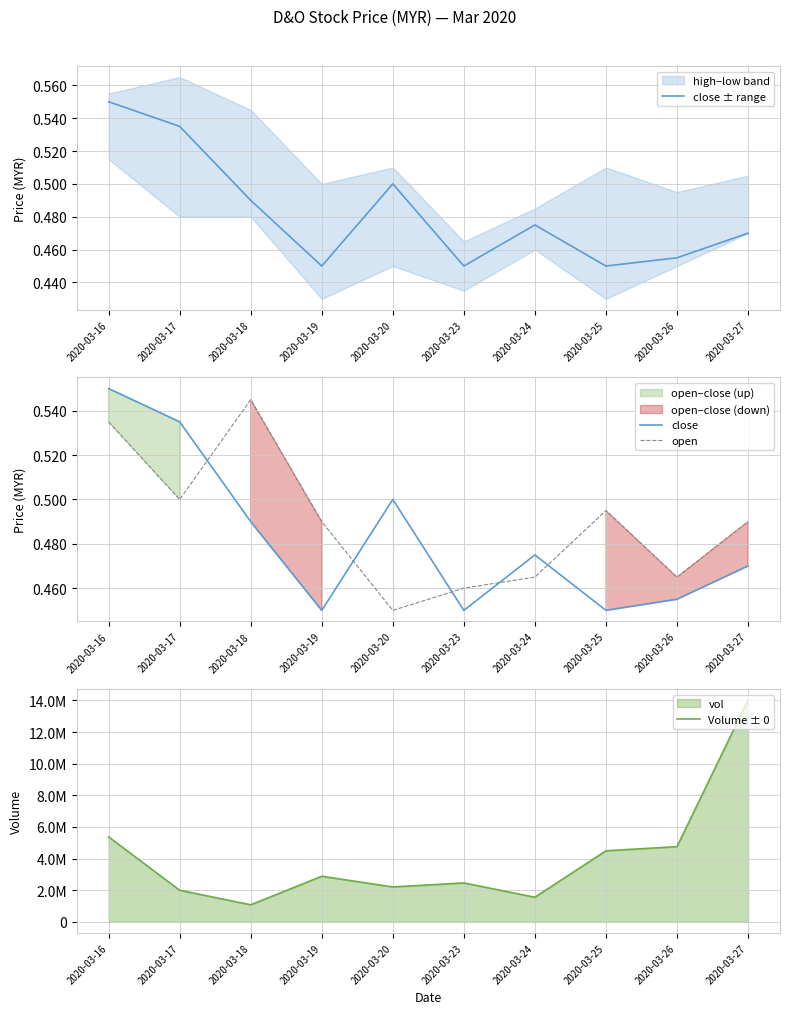

Does the chart display data point markers on the line(s)?

No